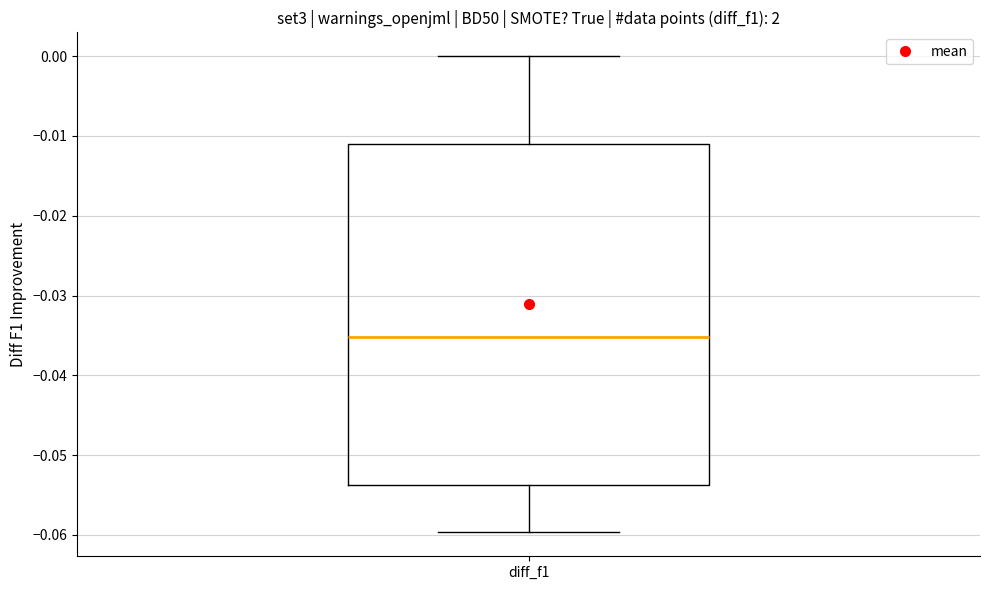

Where does the upper whisker of the box for diff_f1 end on the y-axis? The values are not printed on the chart, so give them approximately, as read against the axis.

0.000